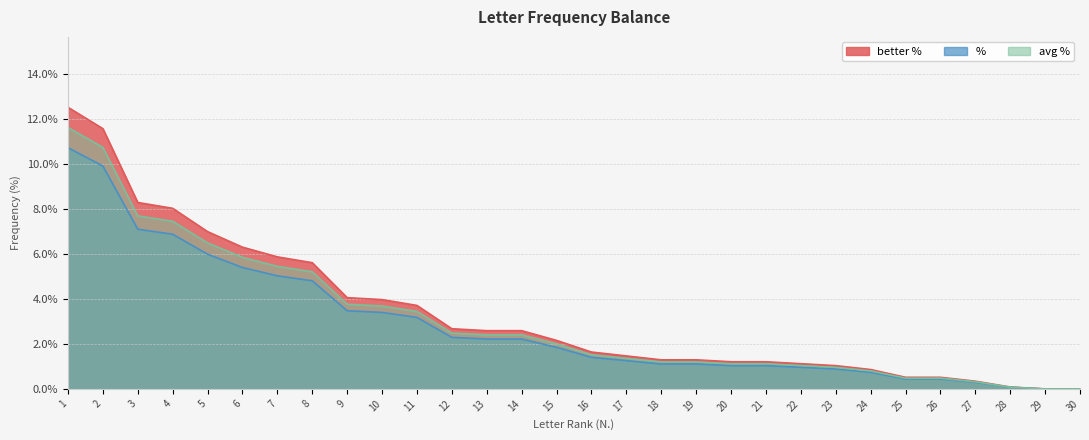

Which label corresponds to the smallest value in the chart?

29